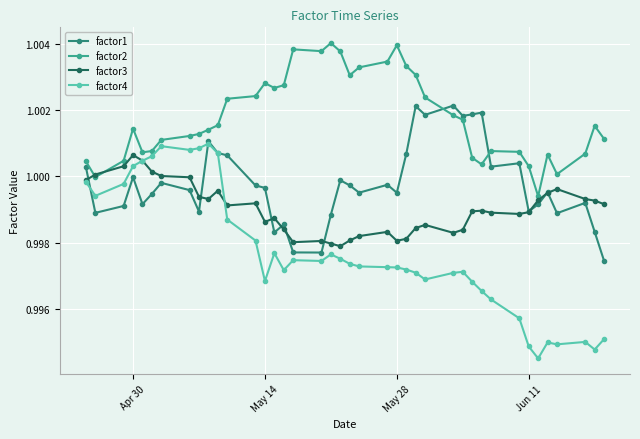

True or false: factor2 has more than 2 interior local peaks.

True